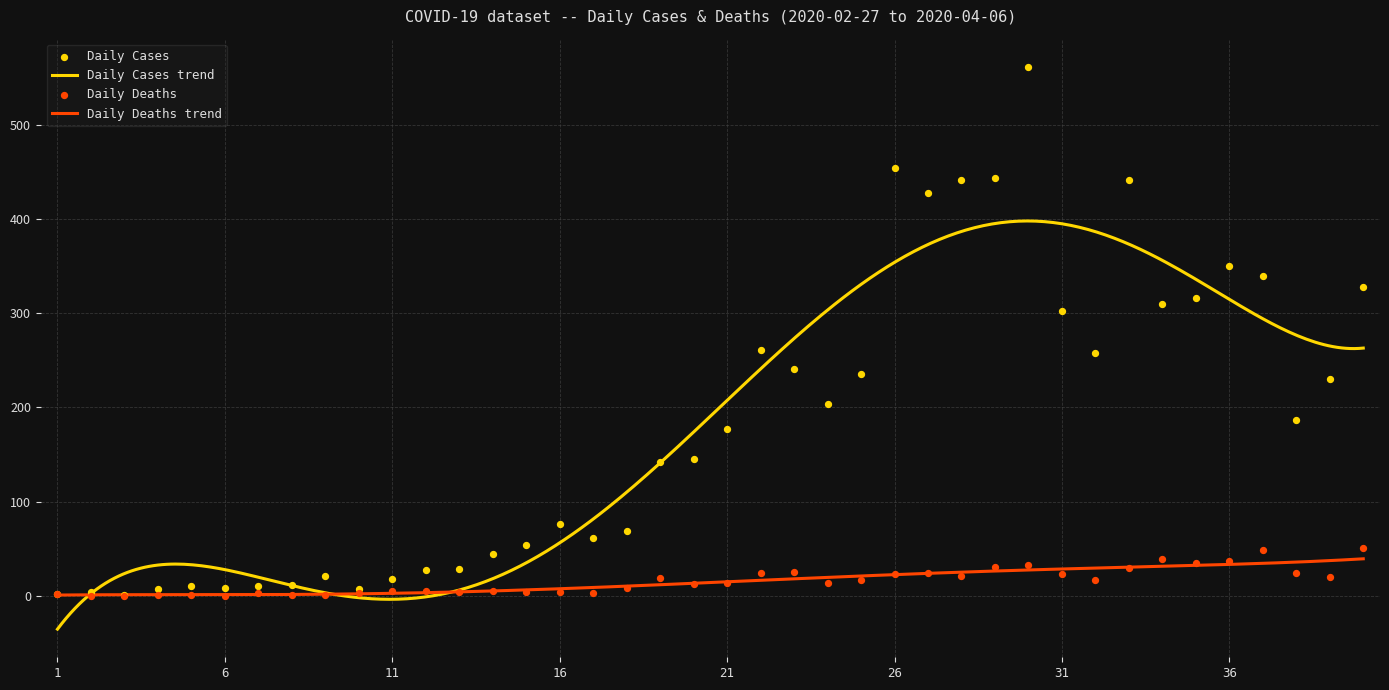

What is the maximum value for Daily Deaths trend?

39.2